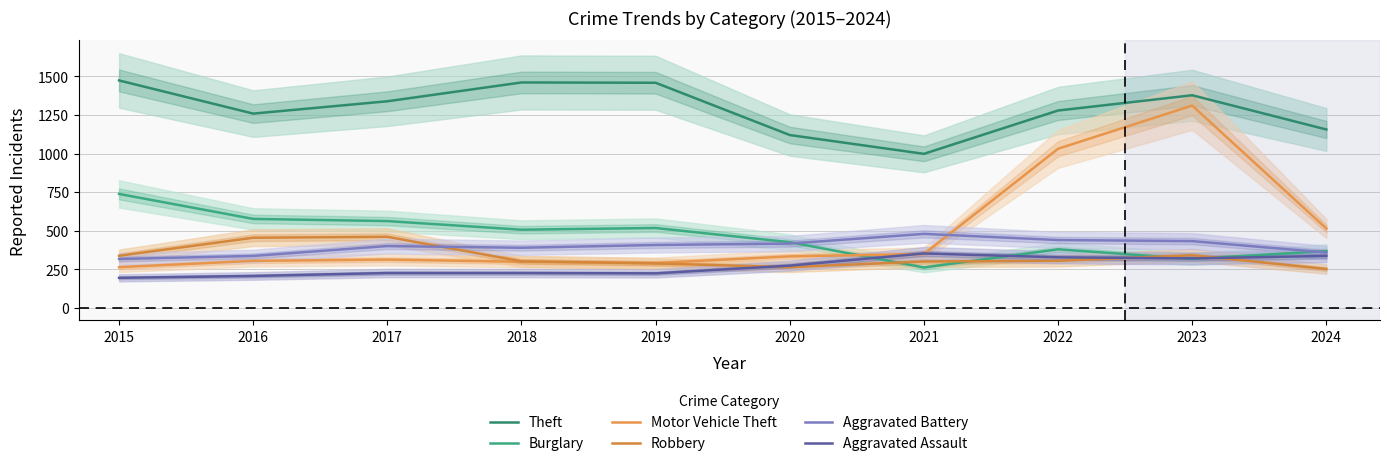

True or false: Aggravated Assault and Aggravated Battery cross at least once.

False